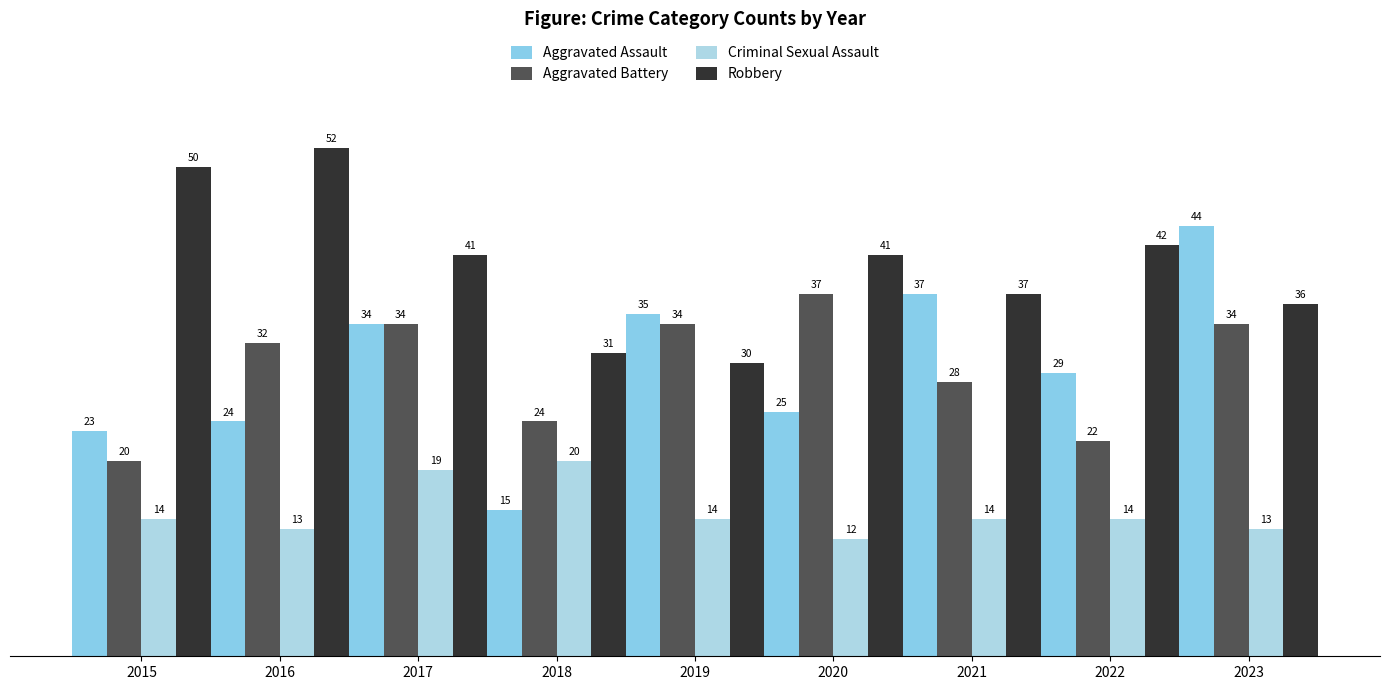

Which has a higher value, 2022 or 2018?

2022